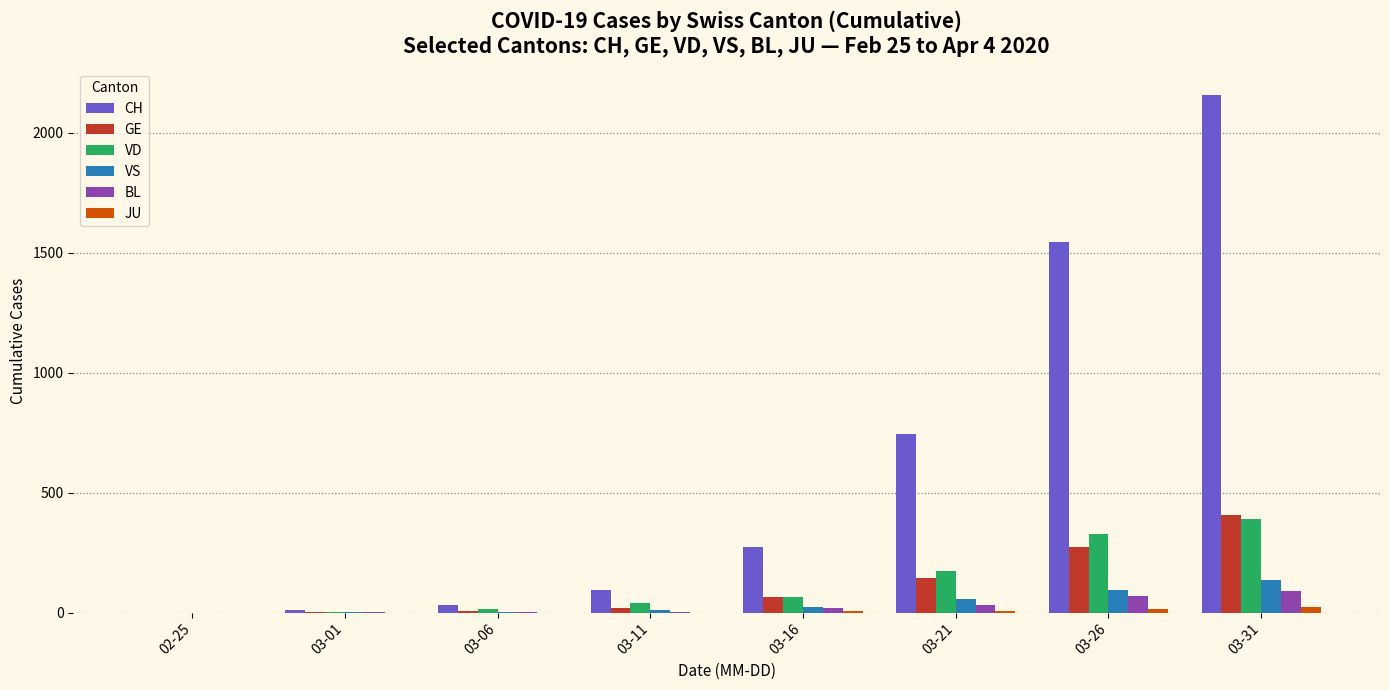

What is the highest value of the VD series?

392